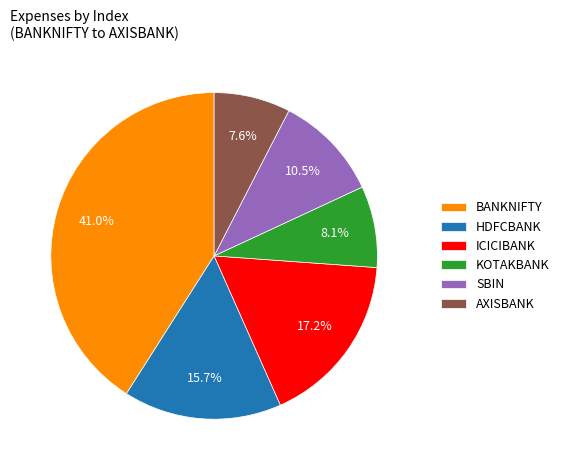

To the nearest percent, what is the average slice percentage?

17%